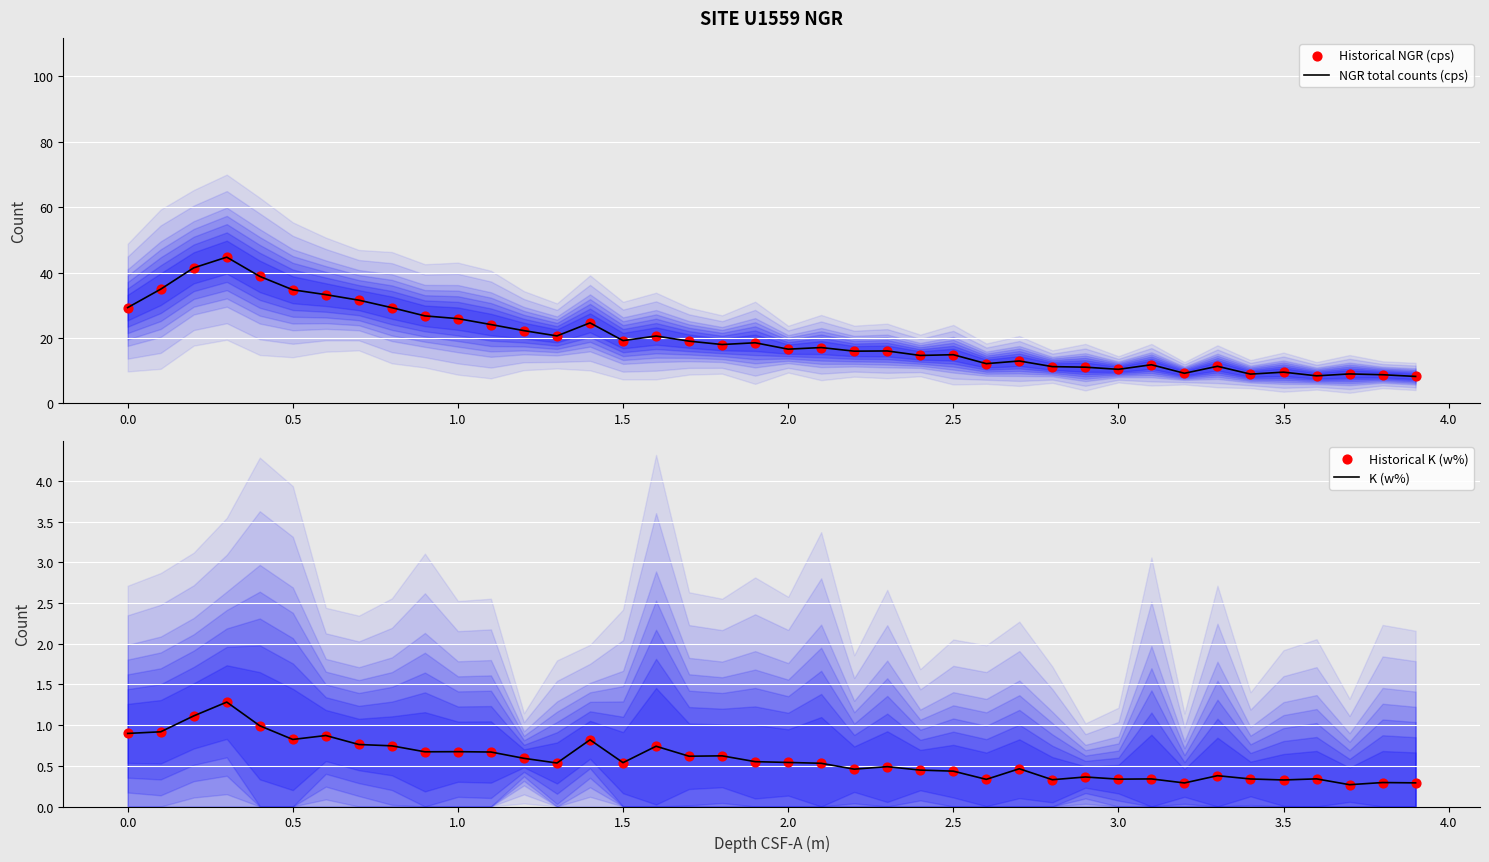

At how many categories does at least one series exceed 20?

16